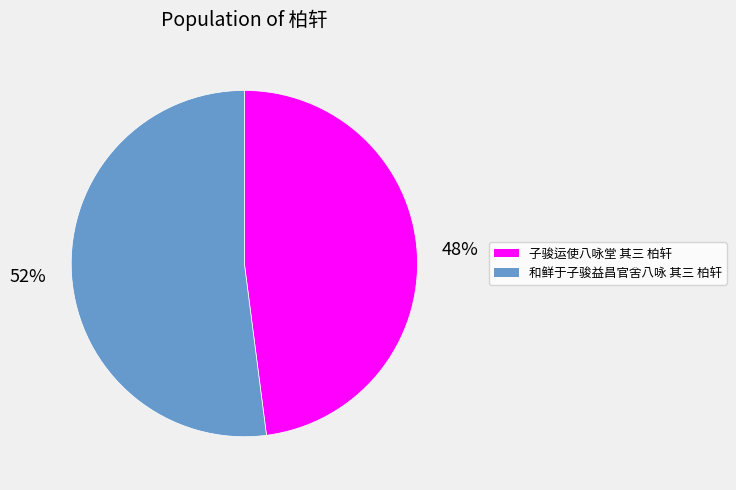

Do 和鲜于子骏益昌官舍八咏 其三 柏轩 and 子骏运使八咏堂 其三 柏轩 together represent more than half of the pie?

Yes